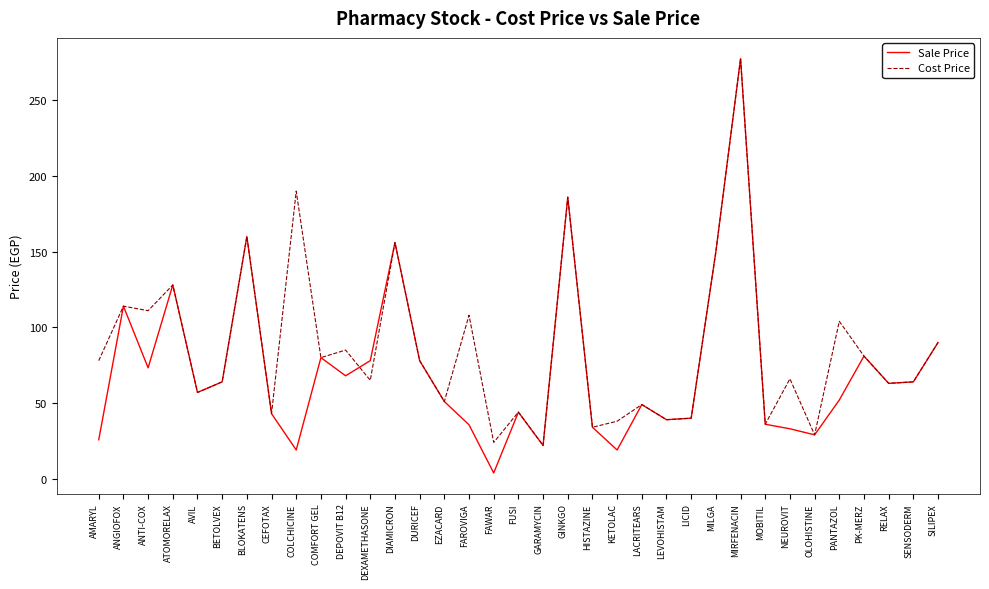

Is the value of Sale Price at RELAX greater than the value of Cost Price at ATOMORELAX?

No